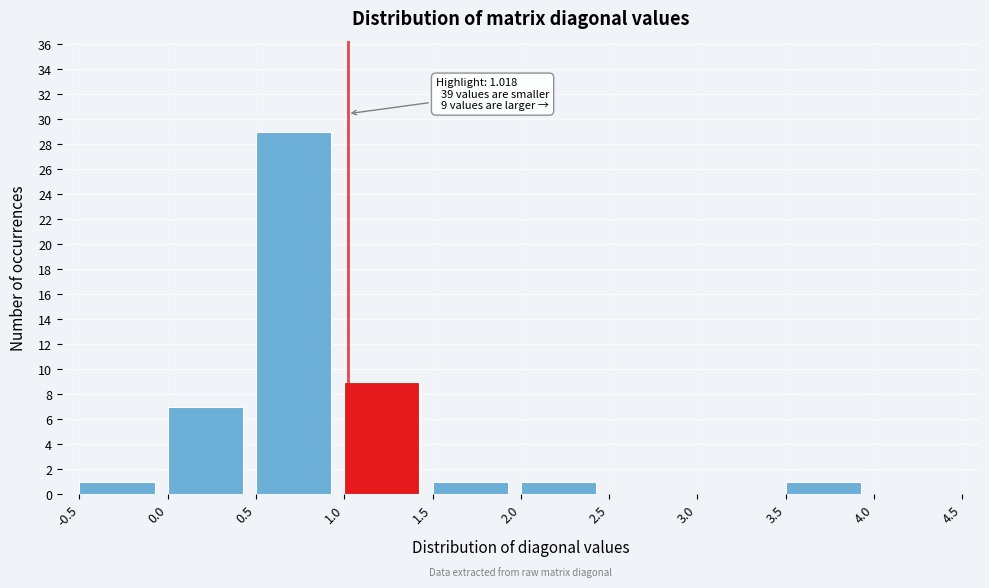

Which range on the x-axis has the tallest bar?

0.5 to 1.0